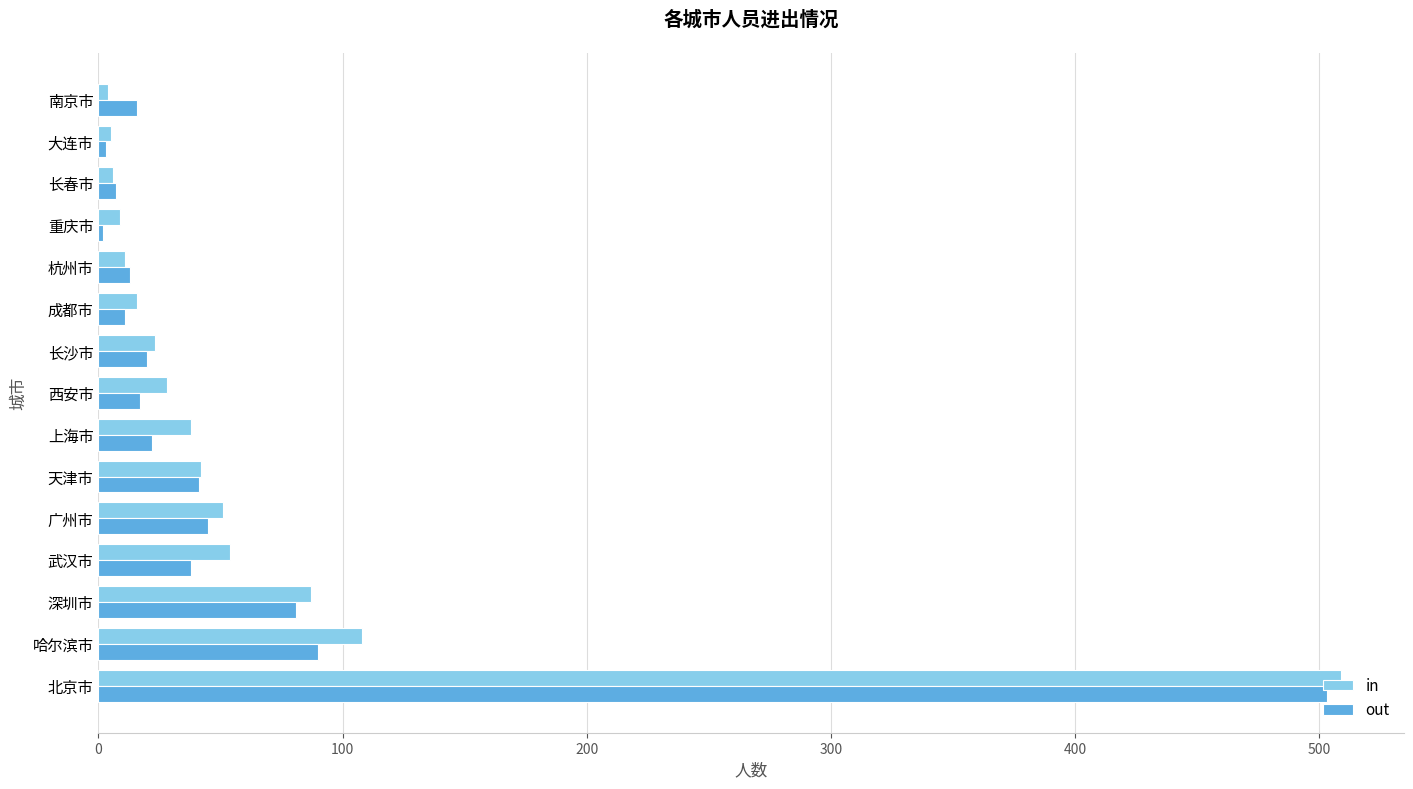

True or false: in has a value of 16 at 成都市.

True